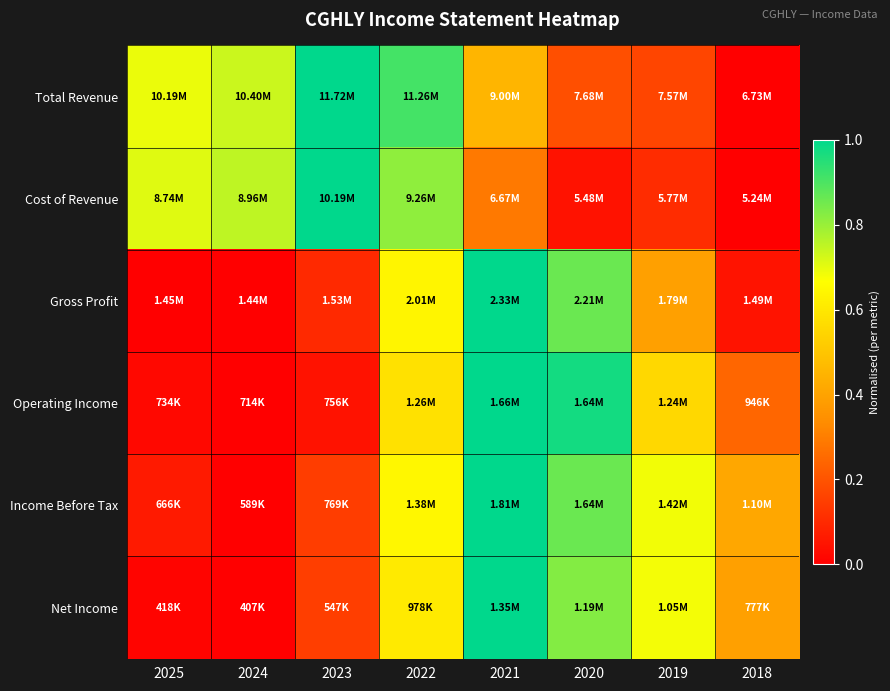

Between 2024 and 2022, which is larger?

2022